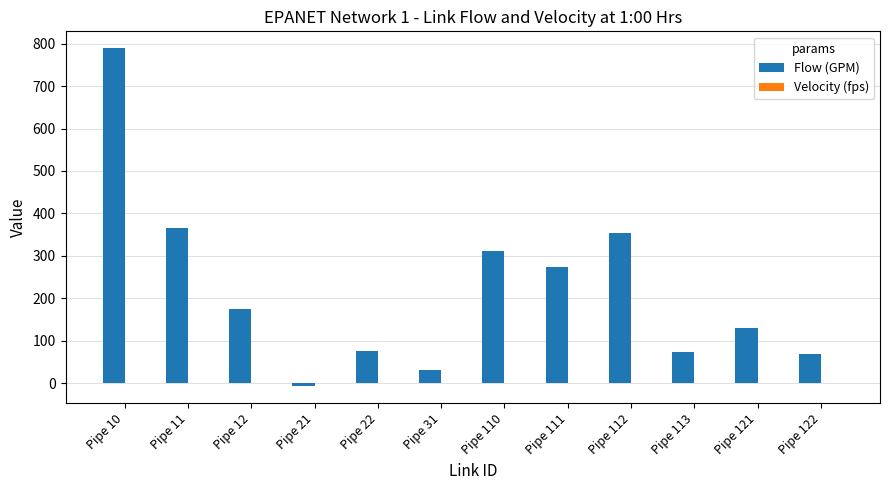

Read the Flow (GPM) value at Pipe 12.

174.2